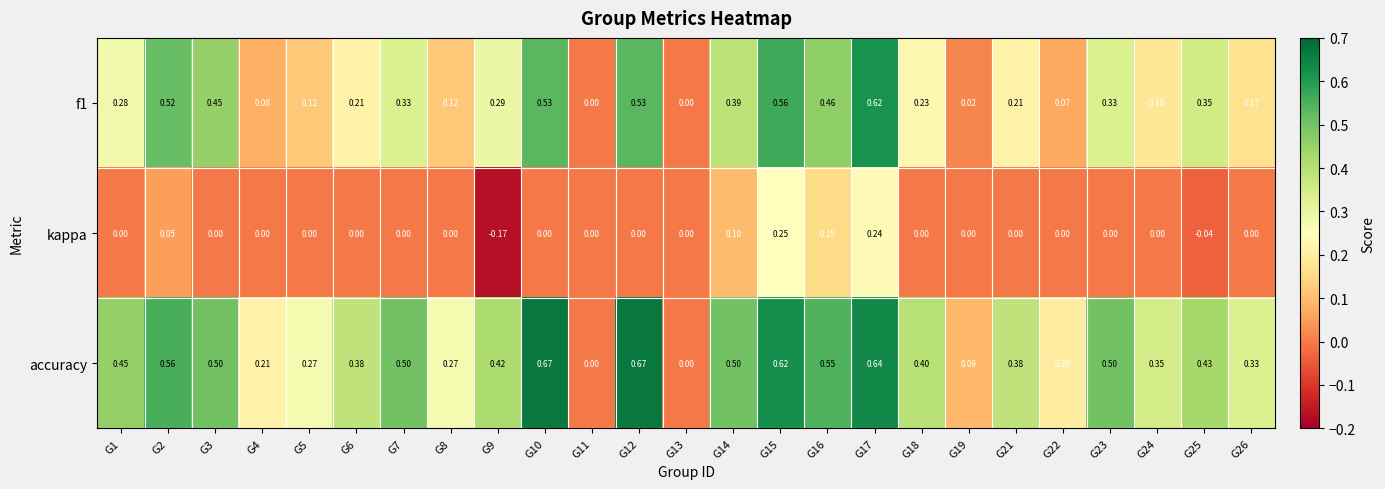

Which series has the widest spread of values?

accuracy